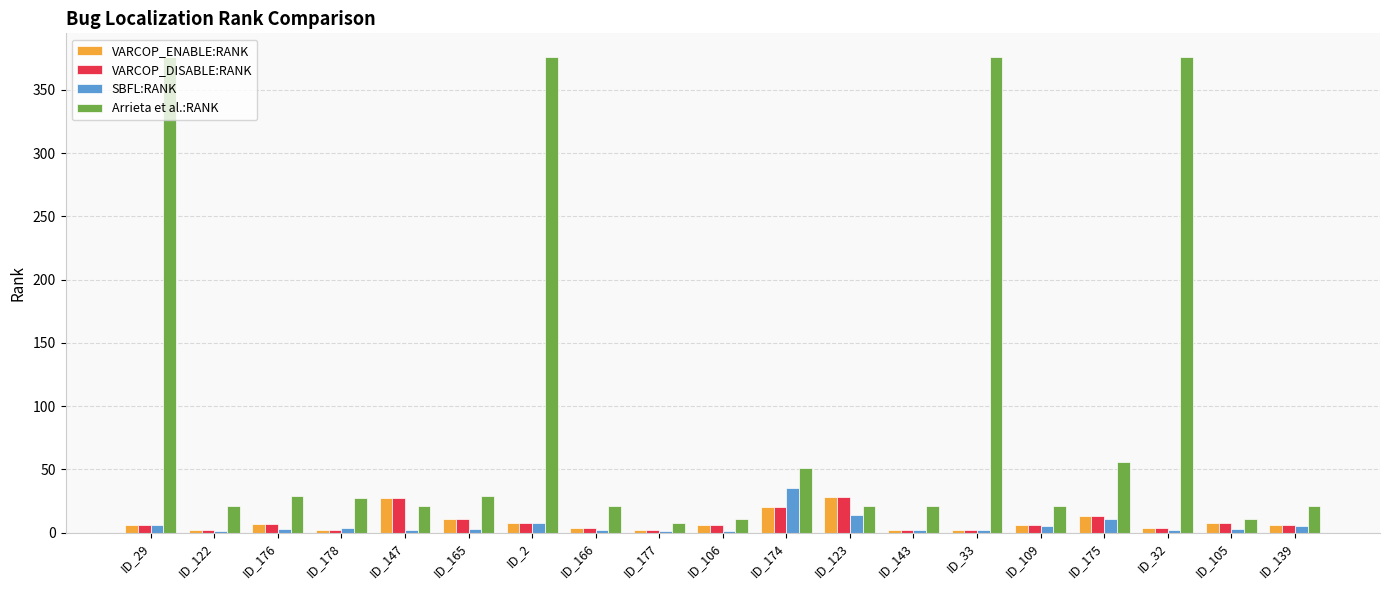

How many series are shown in this chart?

4